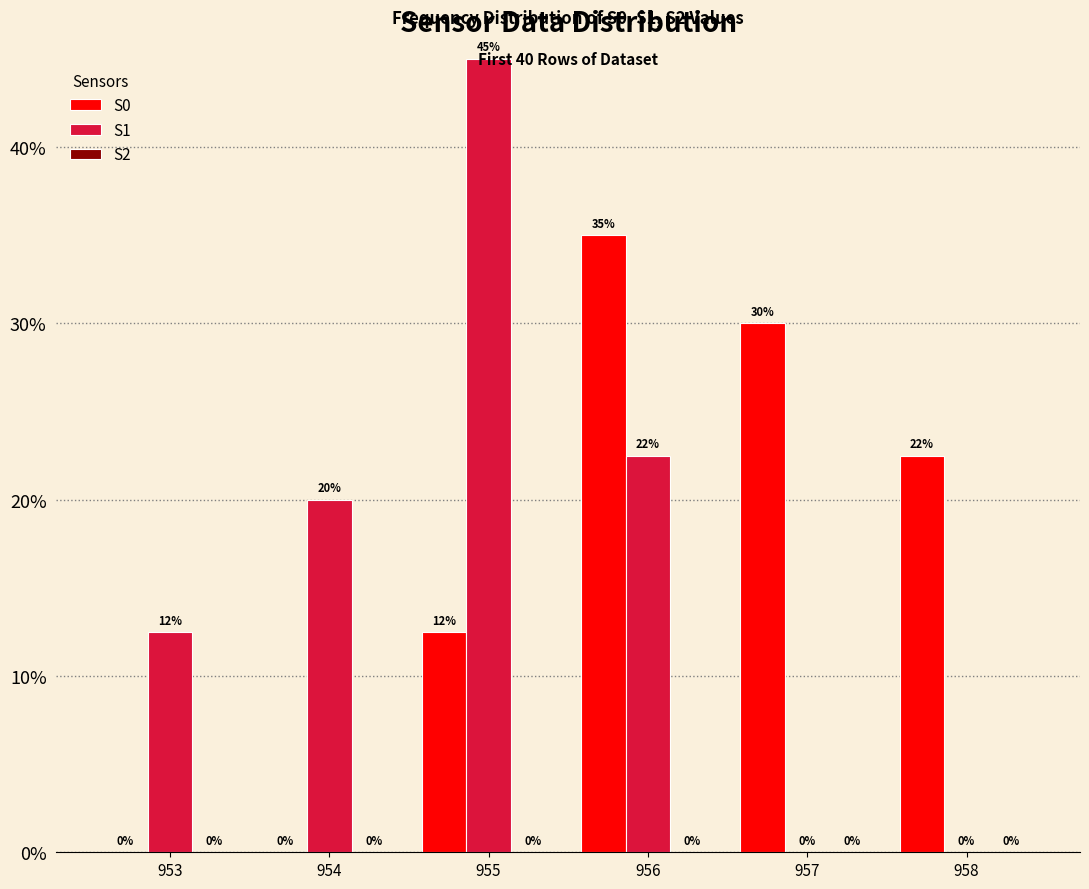

Which series changed the most between 953 and 957?

S0